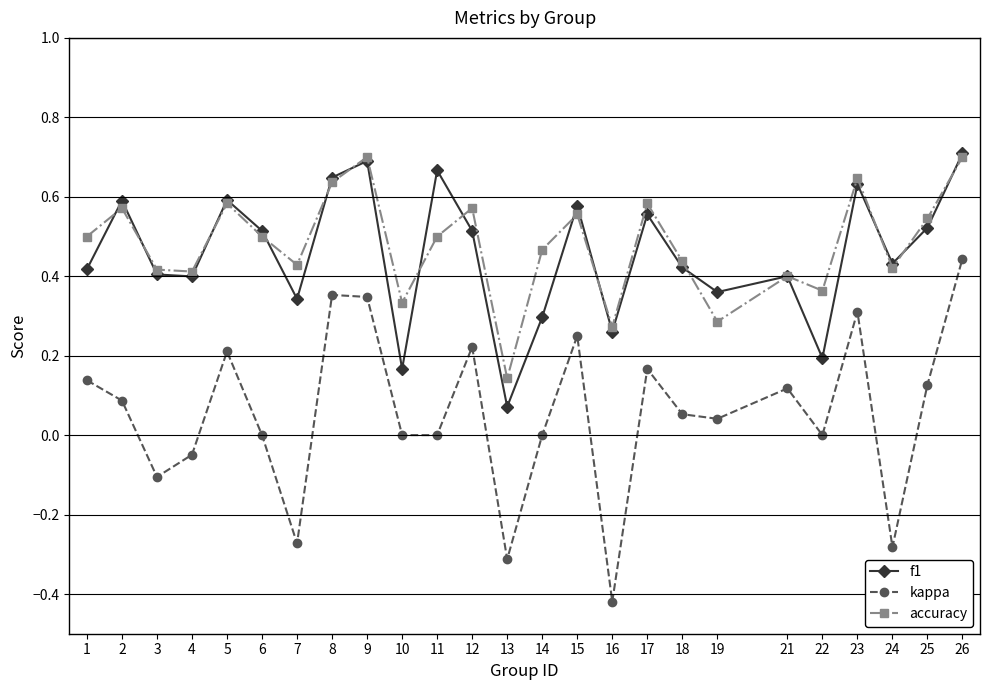

Which series has the largest total across all categories?

accuracy